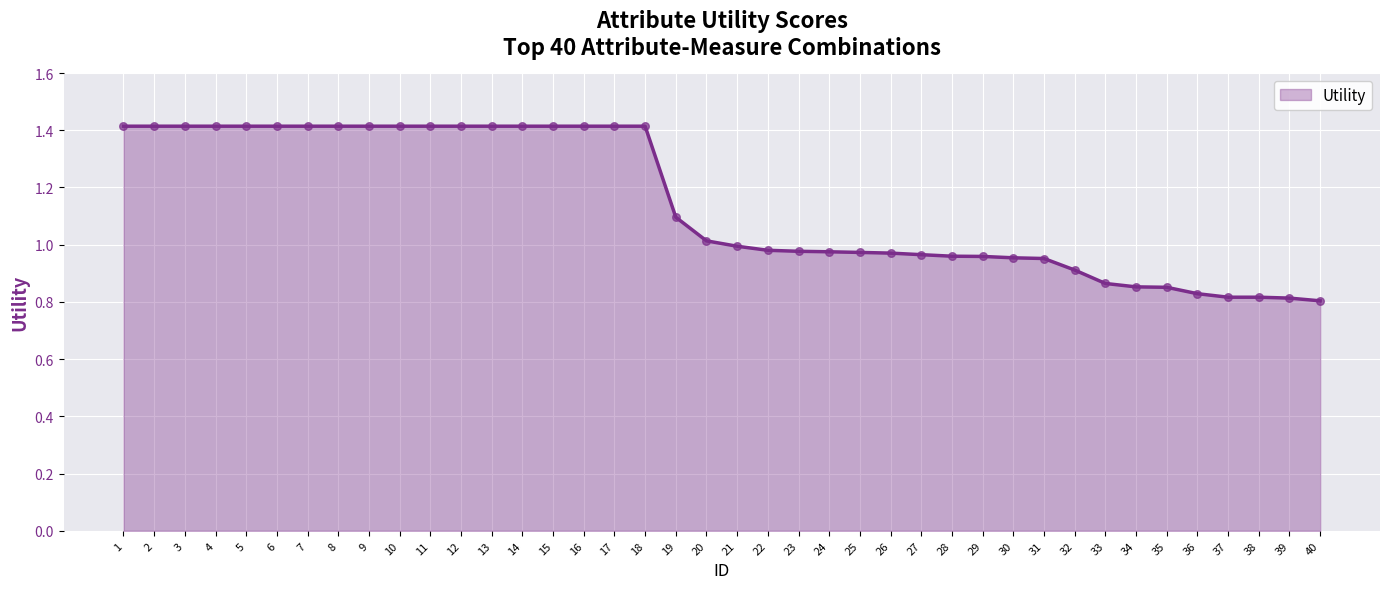

Between 14 and 24, which is larger?

14